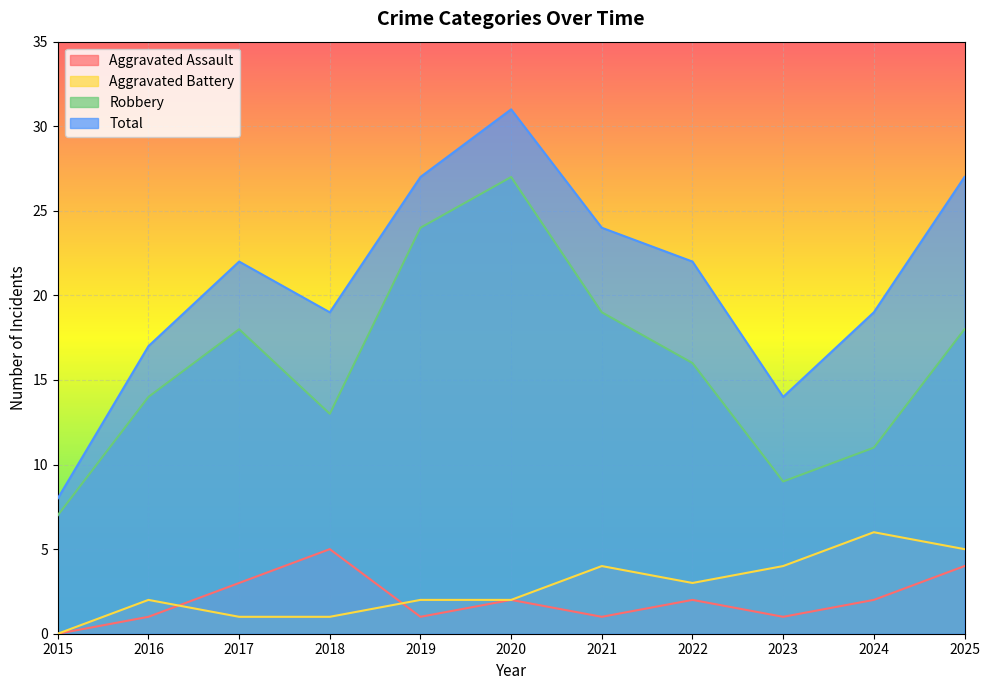

How many lines are shown in the chart?

4